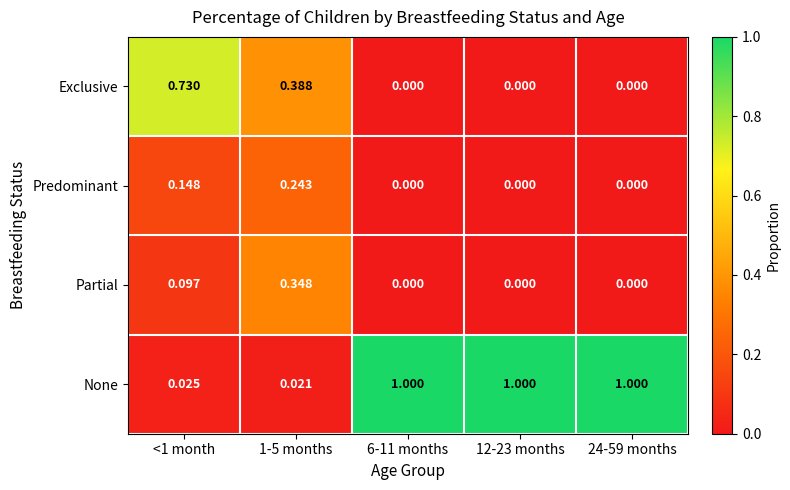

Which series has the largest range (max minus min)?

None